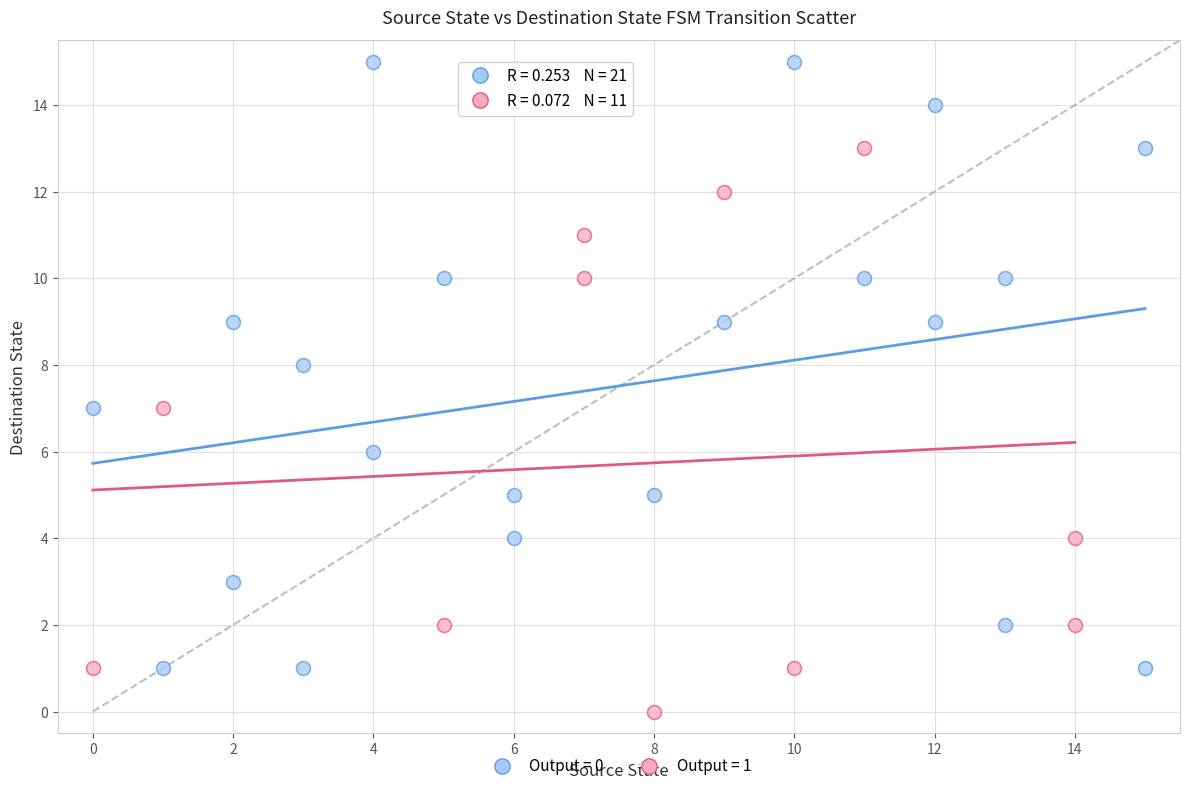

What are all the series names shown in the legend?

Output = 0, Output = 1